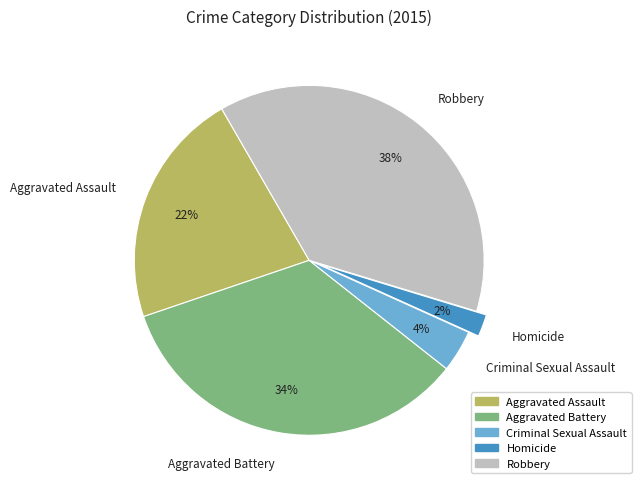

Is the sum of Criminal Sexual Assault and Aggravated Assault greater than half?

No